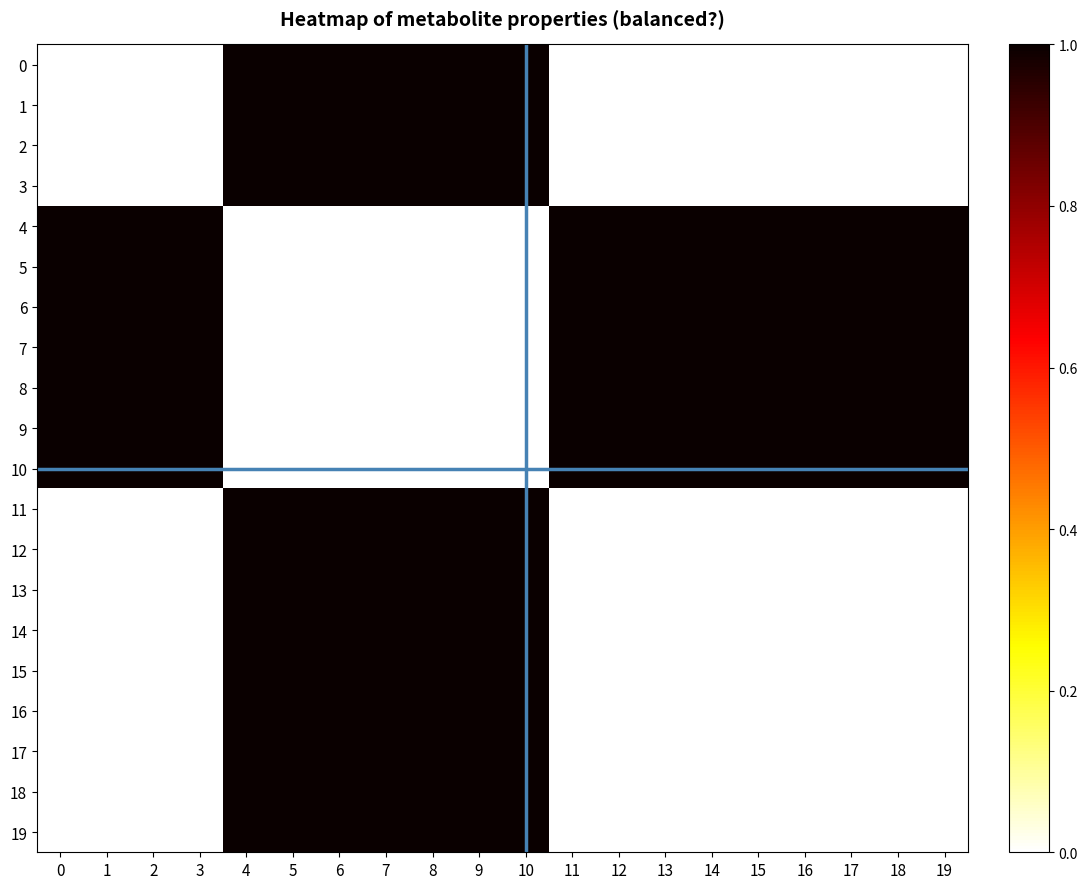

Reading right to left, extract all data points from this chart.

row_0: 19=0	18=0	17=0	16=0	15=0	14=0	13=0	12=0	11=0	10=1	9=1	8=1	7=1	6=1	5=1	4=1	3=0	2=0	1=0	0=0
row_1: 19=0	18=0	17=0	16=0	15=0	14=0	13=0	12=0	11=0	10=1	9=1	8=1	7=1	6=1	5=1	4=1	3=0	2=0	1=0	0=0
row_2: 19=0	18=0	17=0	16=0	15=0	14=0	13=0	12=0	11=0	10=1	9=1	8=1	7=1	6=1	5=1	4=1	3=0	2=0	1=0	0=0
row_3: 19=0	18=0	17=0	16=0	15=0	14=0	13=0	12=0	11=0	10=1	9=1	8=1	7=1	6=1	5=1	4=1	3=0	2=0	1=0	0=0
row_4: 19=1	18=1	17=1	16=1	15=1	14=1	13=1	12=1	11=1	10=0	9=0	8=0	7=0	6=0	5=0	4=0	3=1	2=1	1=1	0=1
row_5: 19=1	18=1	17=1	16=1	15=1	14=1	13=1	12=1	11=1	10=0	9=0	8=0	7=0	6=0	5=0	4=0	3=1	2=1	1=1	0=1
row_6: 19=1	18=1	17=1	16=1	15=1	14=1	13=1	12=1	11=1	10=0	9=0	8=0	7=0	6=0	5=0	4=0	3=1	2=1	1=1	0=1
row_7: 19=1	18=1	17=1	16=1	15=1	14=1	13=1	12=1	11=1	10=0	9=0	8=0	7=0	6=0	5=0	4=0	3=1	2=1	1=1	0=1
row_8: 19=1	18=1	17=1	16=1	15=1	14=1	13=1	12=1	11=1	10=0	9=0	8=0	7=0	6=0	5=0	4=0	3=1	2=1	1=1	0=1
row_9: 19=1	18=1	17=1	16=1	15=1	14=1	13=1	12=1	11=1	10=0	9=0	8=0	7=0	6=0	5=0	4=0	3=1	2=1	1=1	0=1
row_10: 19=1	18=1	17=1	16=1	15=1	14=1	13=1	12=1	11=1	10=0	9=0	8=0	7=0	6=0	5=0	4=0	3=1	2=1	1=1	0=1
row_11: 19=0	18=0	17=0	16=0	15=0	14=0	13=0	12=0	11=0	10=1	9=1	8=1	7=1	6=1	5=1	4=1	3=0	2=0	1=0	0=0
row_12: 19=0	18=0	17=0	16=0	15=0	14=0	13=0	12=0	11=0	10=1	9=1	8=1	7=1	6=1	5=1	4=1	3=0	2=0	1=0	0=0
row_13: 19=0	18=0	17=0	16=0	15=0	14=0	13=0	12=0	11=0	10=1	9=1	8=1	7=1	6=1	5=1	4=1	3=0	2=0	1=0	0=0
row_14: 19=0	18=0	17=0	16=0	15=0	14=0	13=0	12=0	11=0	10=1	9=1	8=1	7=1	6=1	5=1	4=1	3=0	2=0	1=0	0=0
row_15: 19=0	18=0	17=0	16=0	15=0	14=0	13=0	12=0	11=0	10=1	9=1	8=1	7=1	6=1	5=1	4=1	3=0	2=0	1=0	0=0
row_16: 19=0	18=0	17=0	16=0	15=0	14=0	13=0	12=0	11=0	10=1	9=1	8=1	7=1	6=1	5=1	4=1	3=0	2=0	1=0	0=0
row_17: 19=0	18=0	17=0	16=0	15=0	14=0	13=0	12=0	11=0	10=1	9=1	8=1	7=1	6=1	5=1	4=1	3=0	2=0	1=0	0=0
row_18: 19=0	18=0	17=0	16=0	15=0	14=0	13=0	12=0	11=0	10=1	9=1	8=1	7=1	6=1	5=1	4=1	3=0	2=0	1=0	0=0
row_19: 19=0	18=0	17=0	16=0	15=0	14=0	13=0	12=0	11=0	10=1	9=1	8=1	7=1	6=1	5=1	4=1	3=0	2=0	1=0	0=0